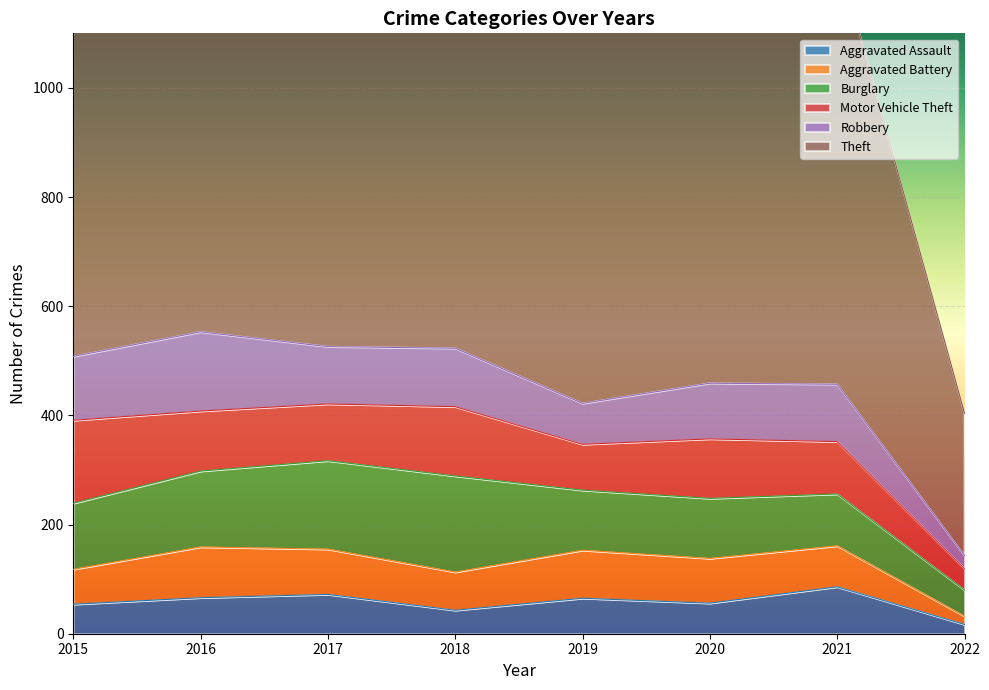

Where is Theft nearest to the value 630?

2020